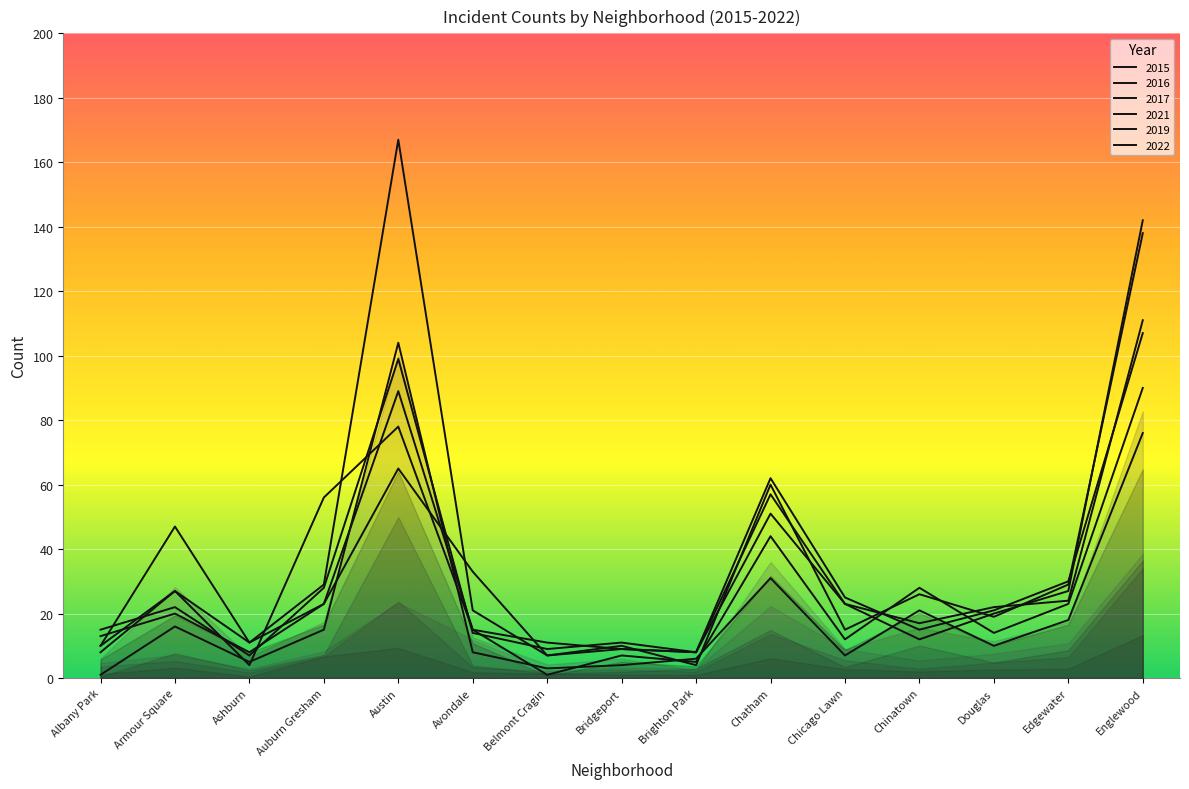

At how many categories does at least one series exceed 97?

2